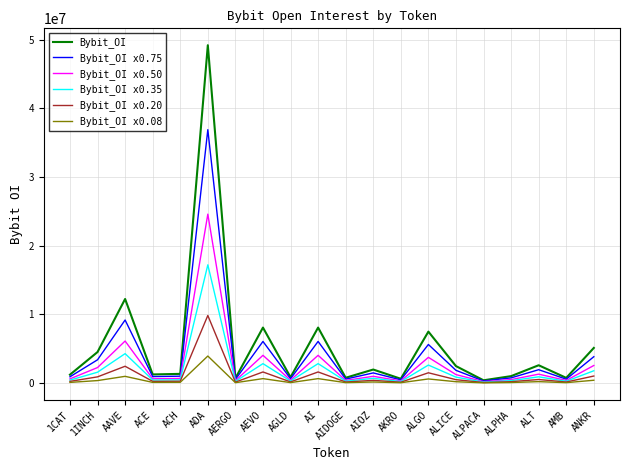

Which series changed the most between ADA and AIDOGE?

Bybit_OI